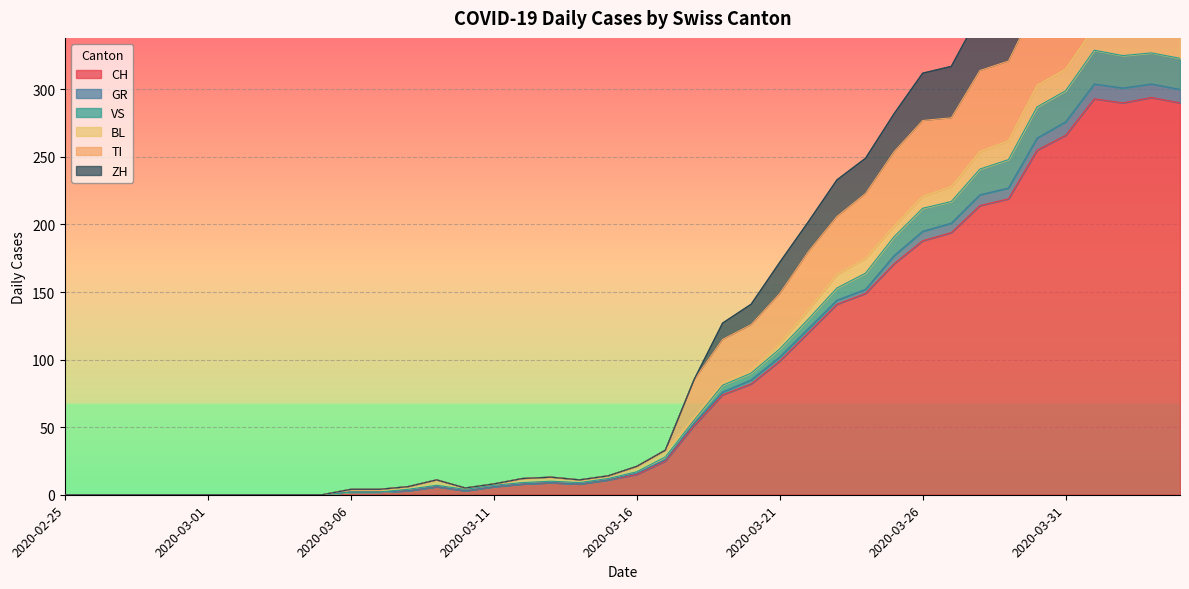

What position from the left is 2020-03-28?

33